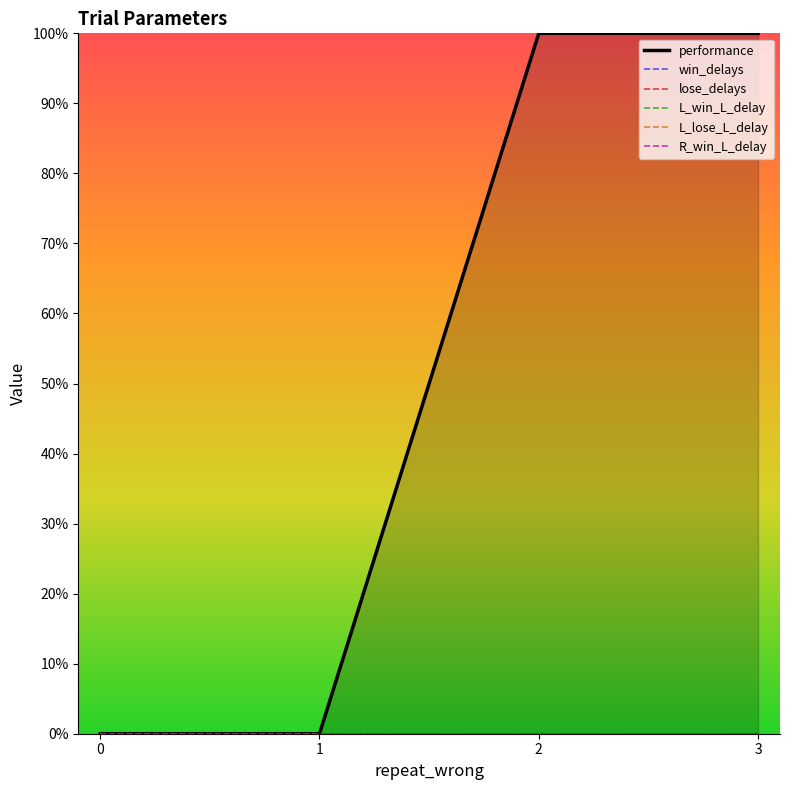

Between 1 and 3, which series saw the biggest shift?

performance